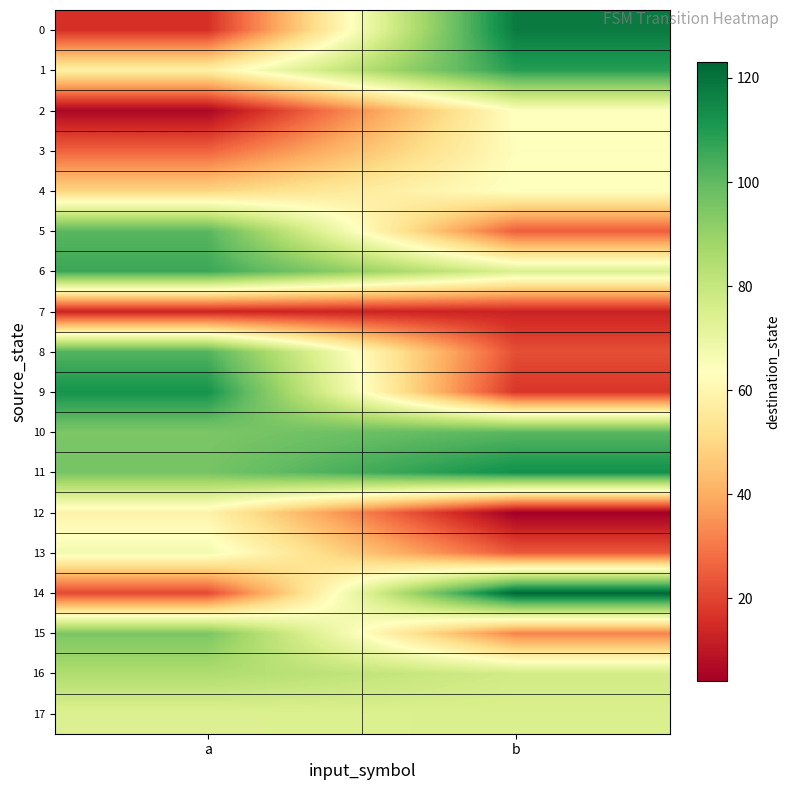

At how many categories does at least one series exceed 74?

2